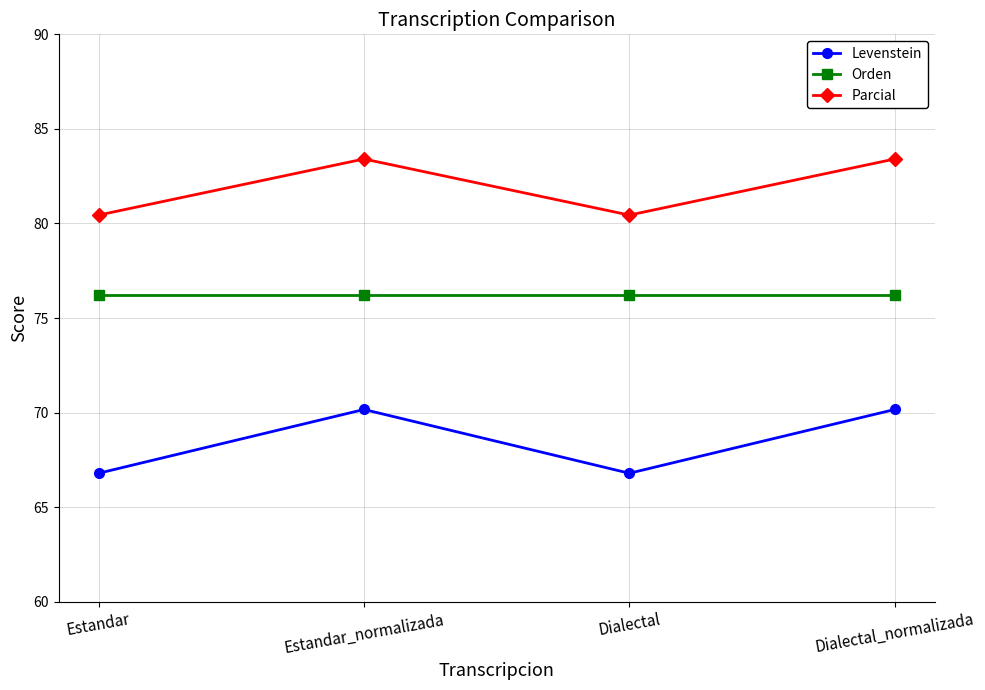

List the series in order of their overall mean, highest first.

Parcial, Orden, Levenstein